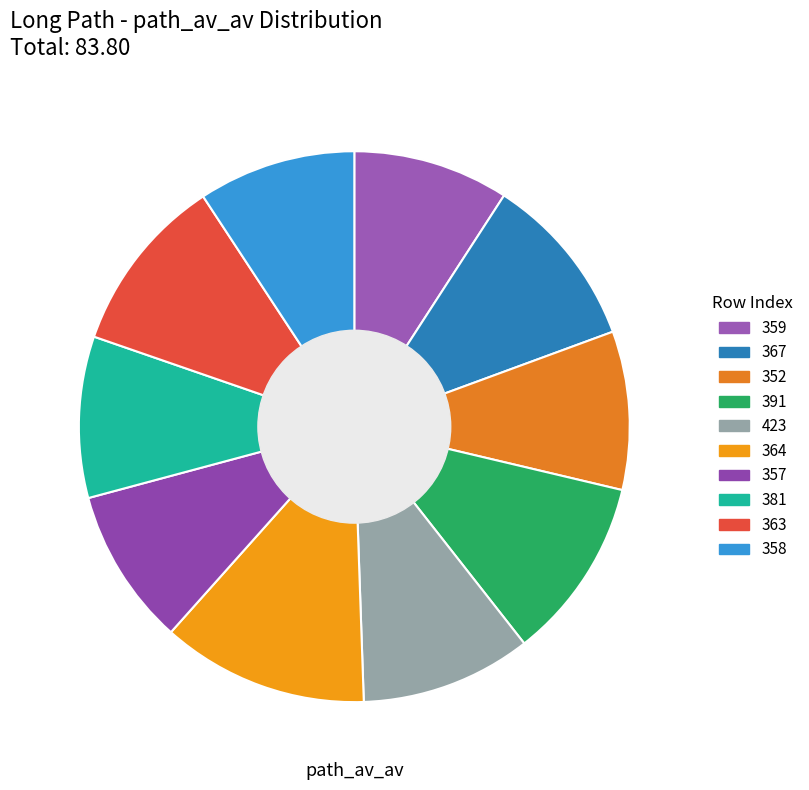

Is there a majority slice in this chart?

No